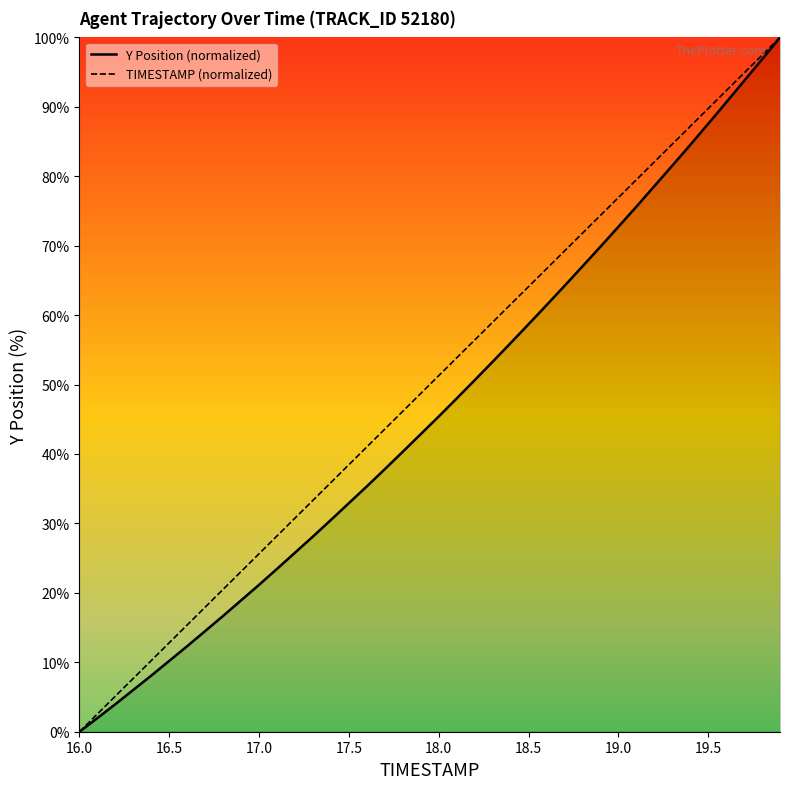

Which series has the largest total across all categories?

TIMESTAMP (normalized)